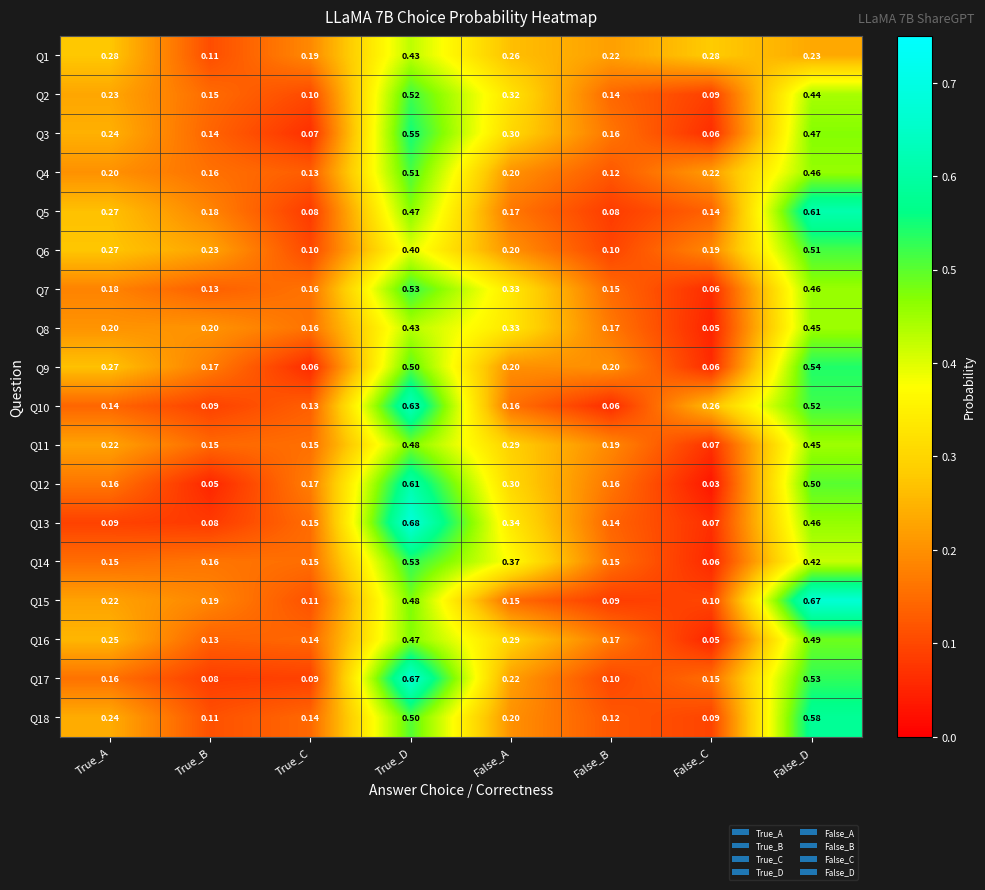

Which category has the highest value in the Q1 series?

True_D